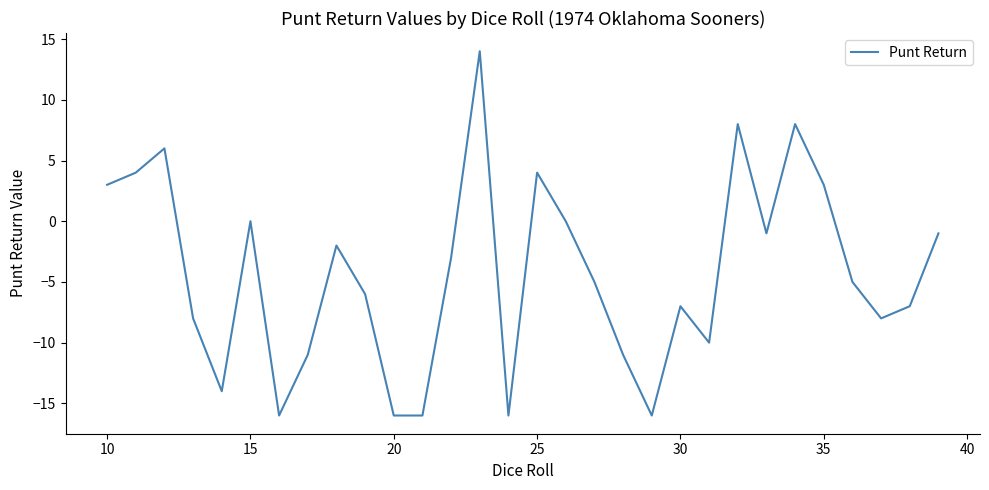

What is the sum of all values?

-129